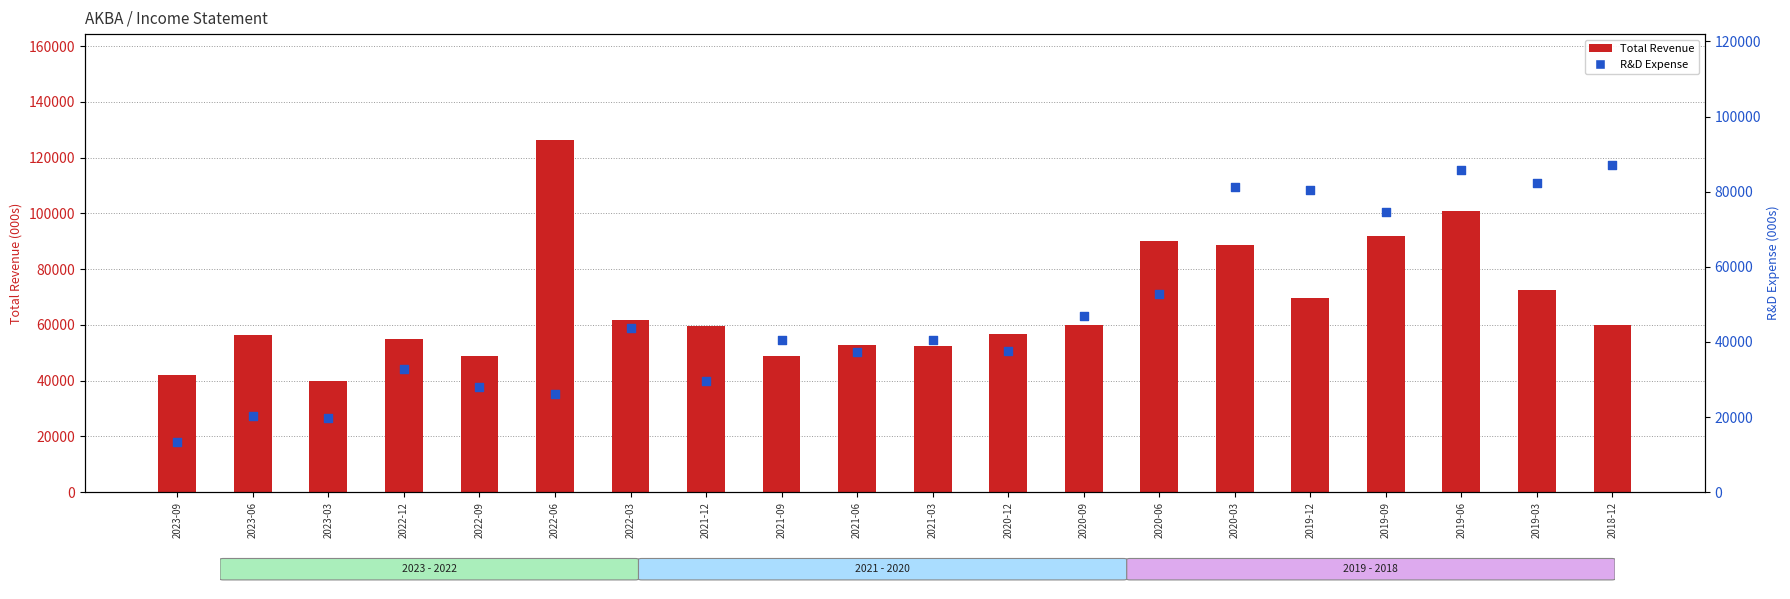

Which series contains the lowest Y value?

R&D Expense